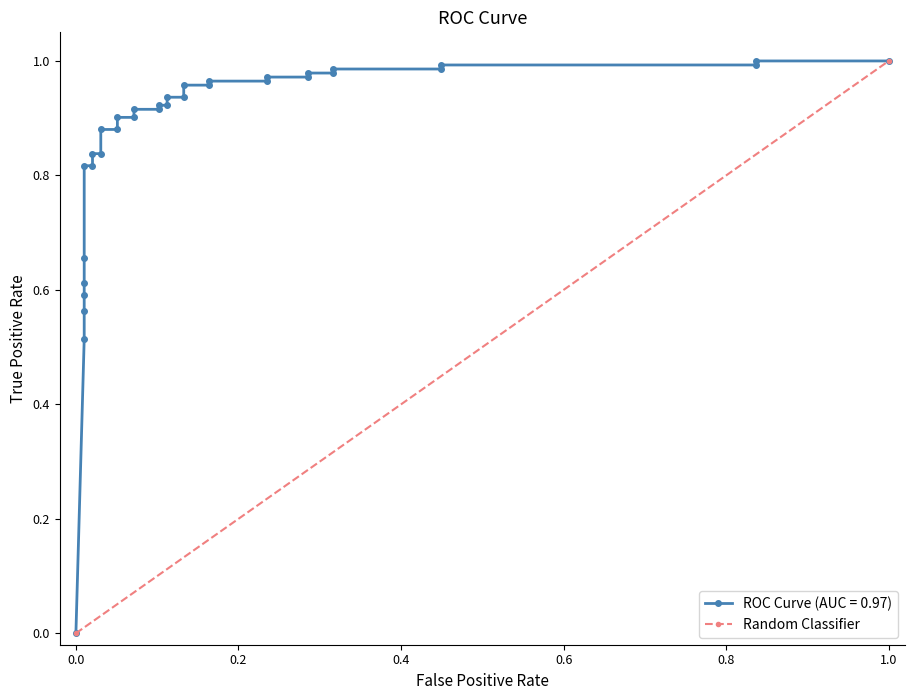

Is it true that the value at −0.2 is 0?

False